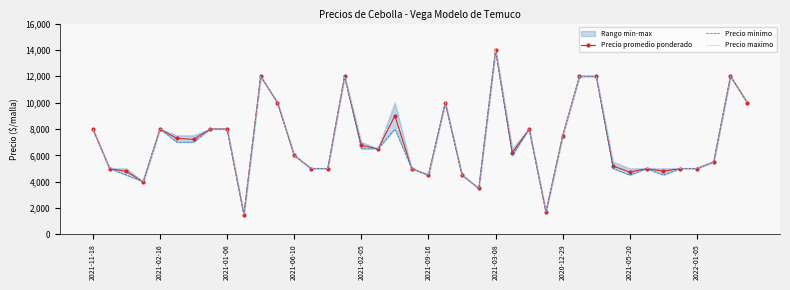

Is it true that Precio minimo equals 7270 at 22?

False